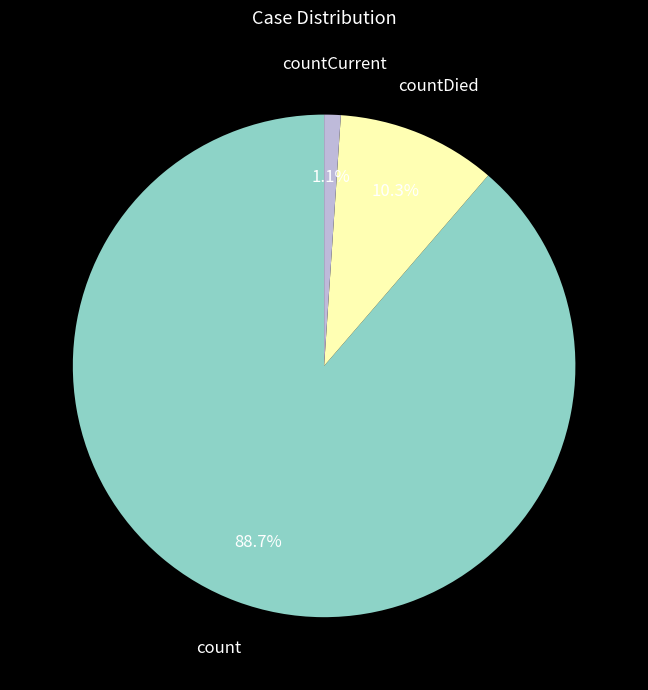

What portion of the pie excludes countDied?

89.7%